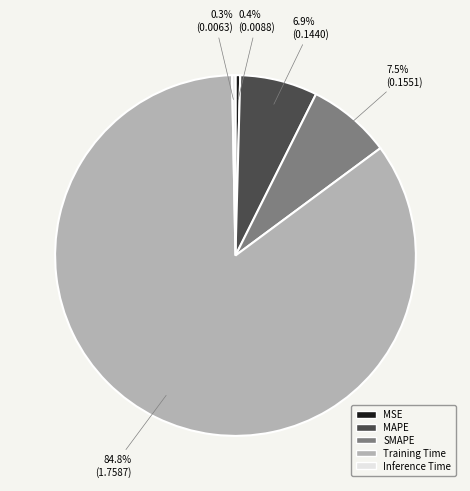

Between Inference Time and Training Time, which is larger?

Training Time